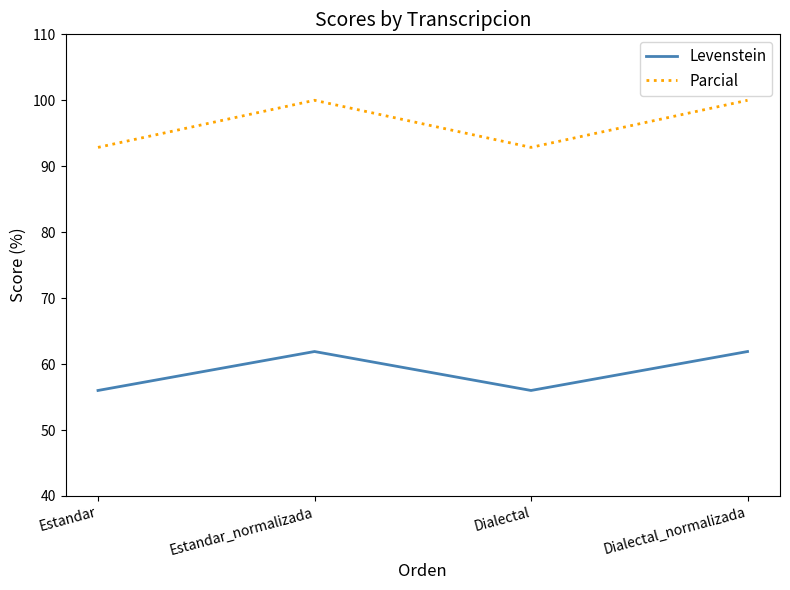

Where is the first local maximum for Levenstein?

Estandar_normalizada